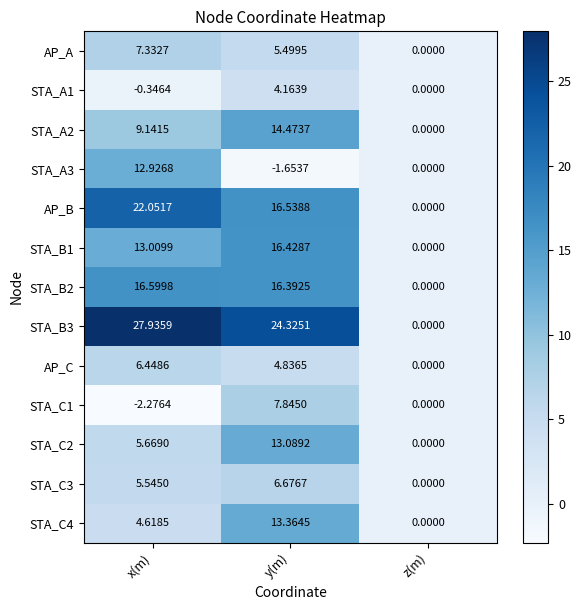

Which label corresponds to the smallest value in the chart?

x(m)